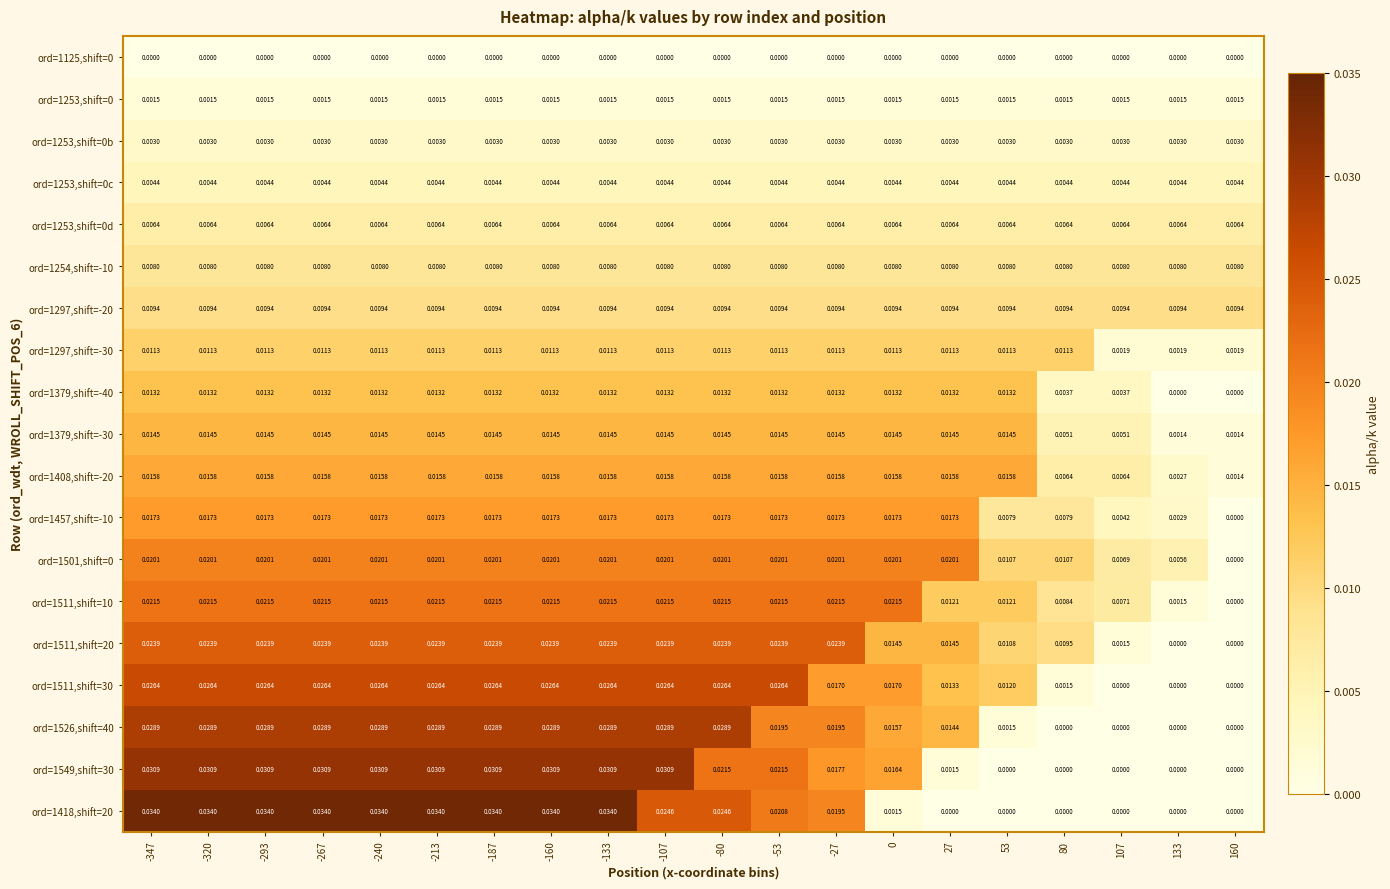

Is the value of ord=1125,shift=0 at -107 greater than the value of ord=1253,shift=0d at 133?

No